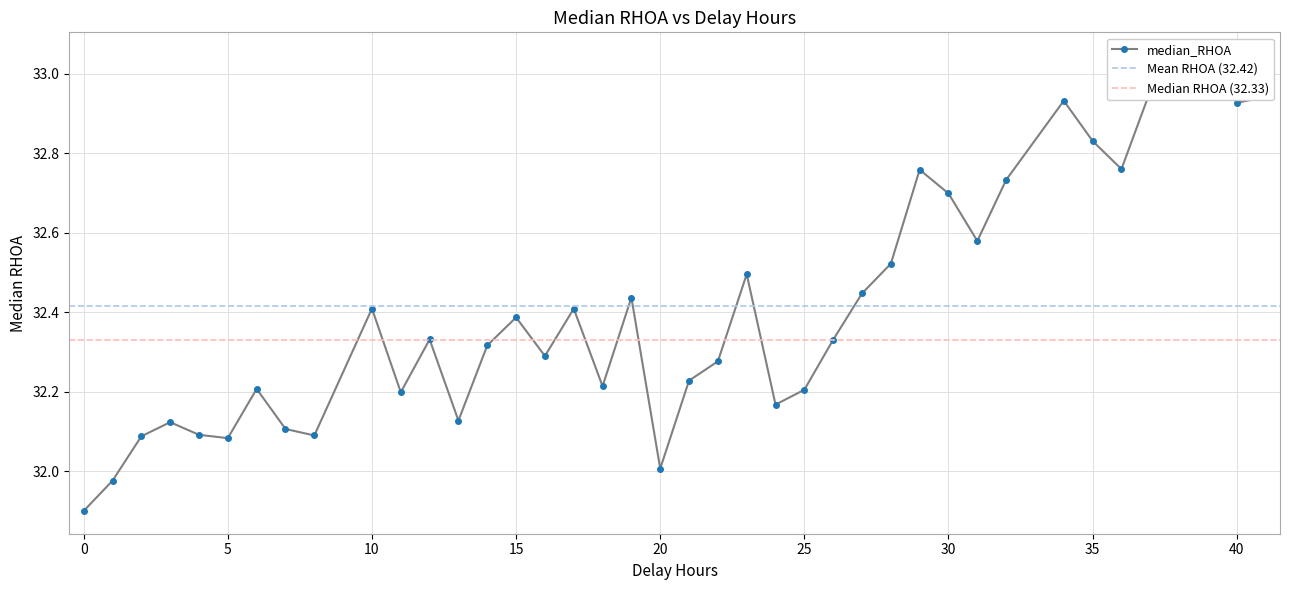

True or false: there are more than 1 points higher than both neighbors.

True